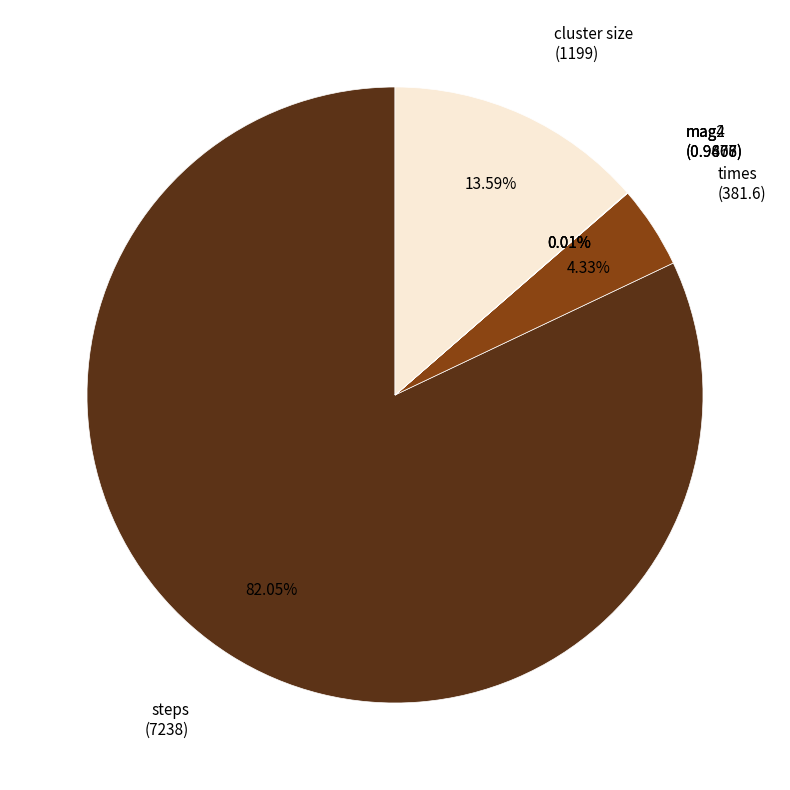

To the nearest percent, what is the average slice percentage?

17%